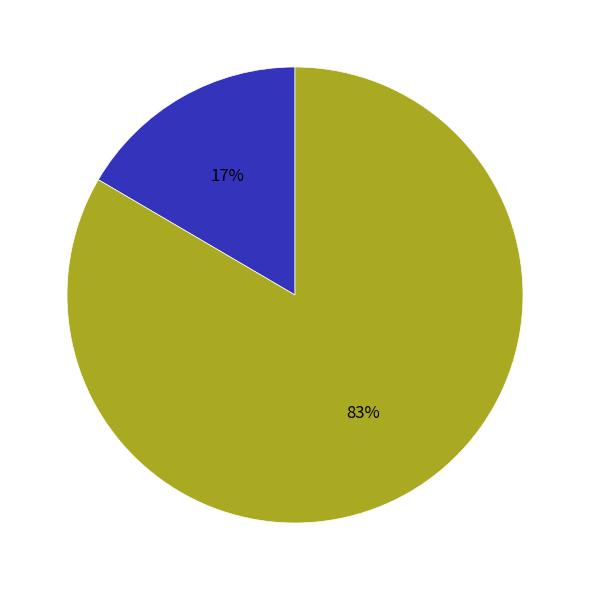

How many slices are in this pie chart?

2